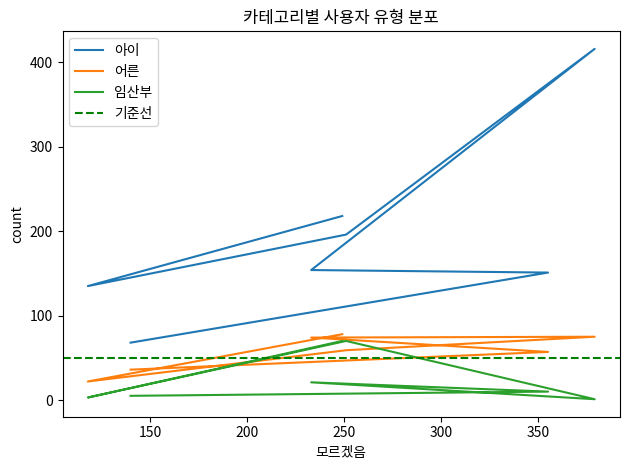

True or false: 임산부 and 어른 intersect in this chart.

True